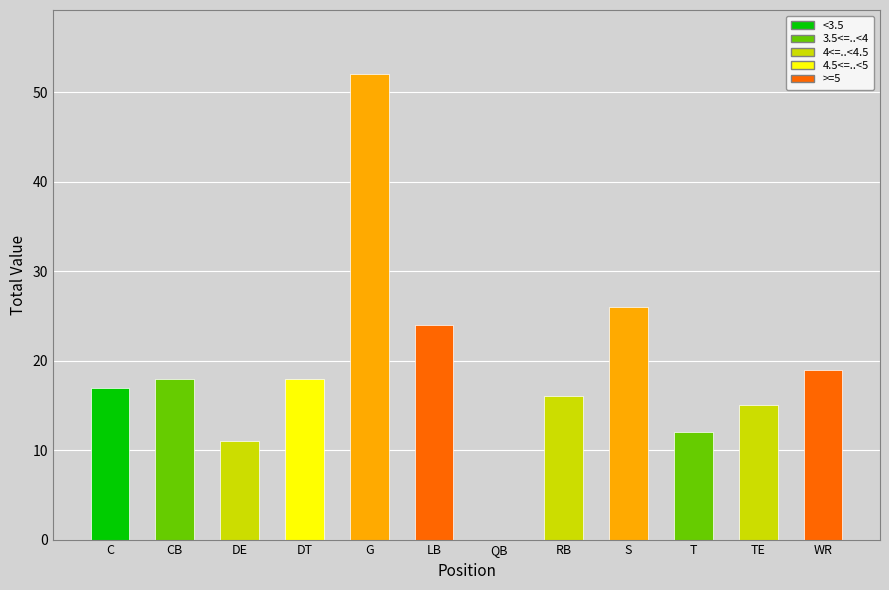

The value at WR is 19. True or false?

True